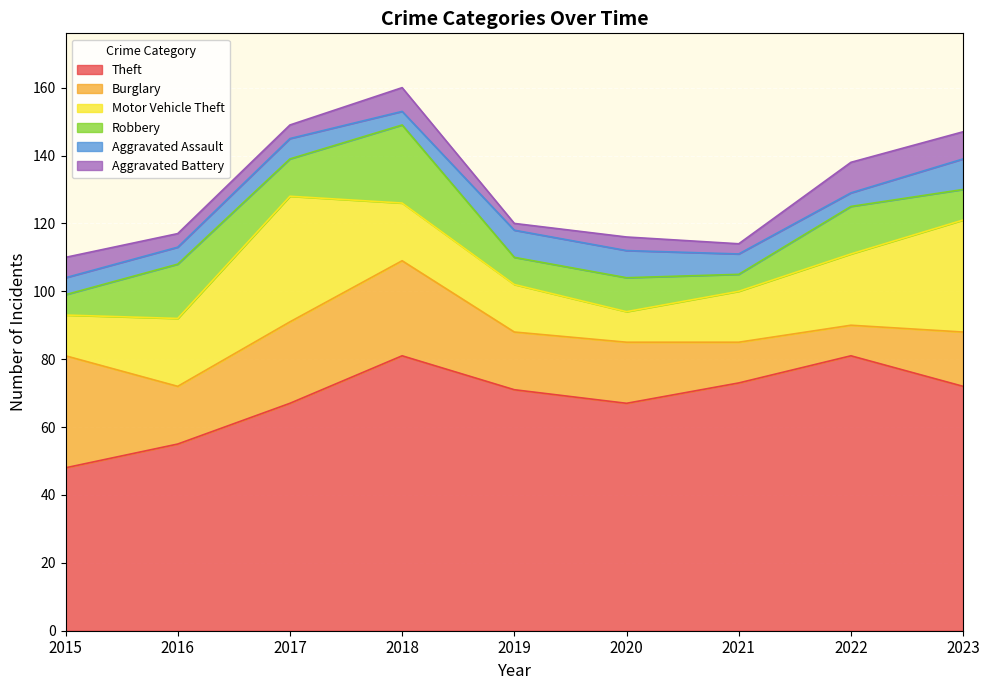

What is the minimum value for Aggravated Battery?

2